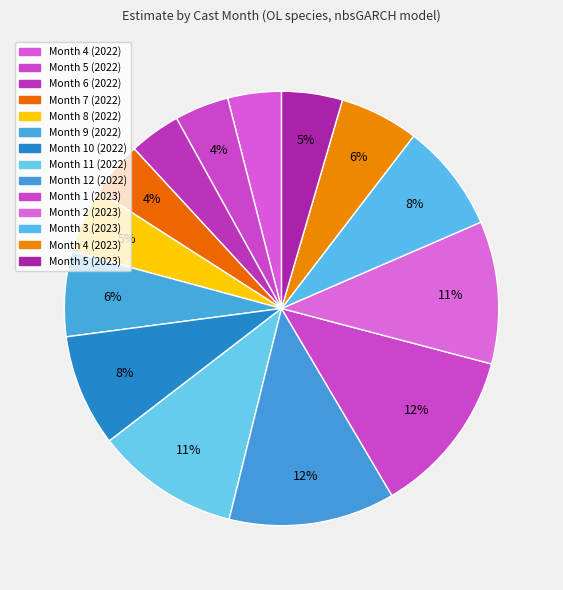

What is the largest slice in the pie chart?

Month 1 (2023)